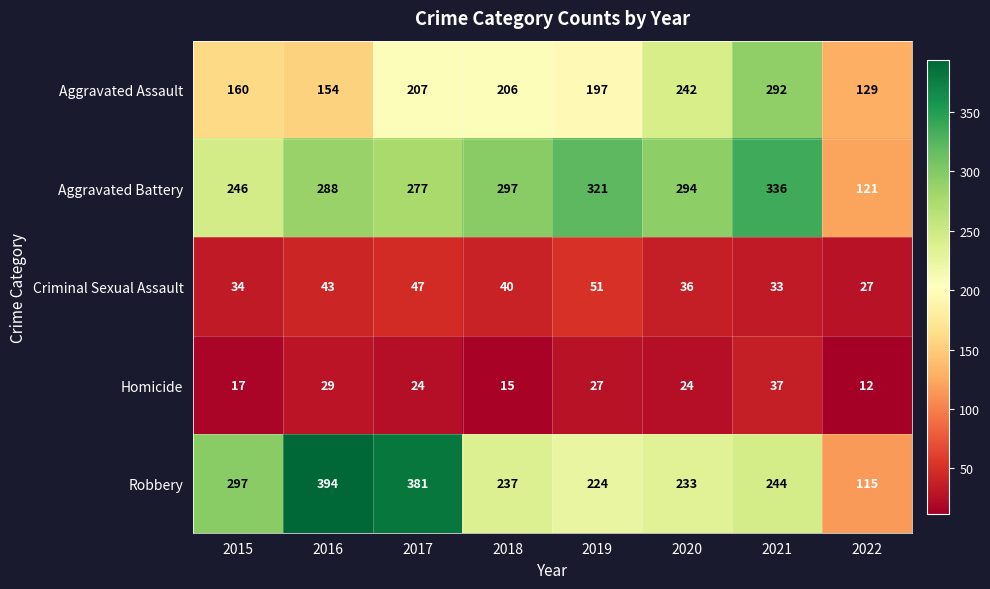

Which series has the widest spread of values?

Robbery